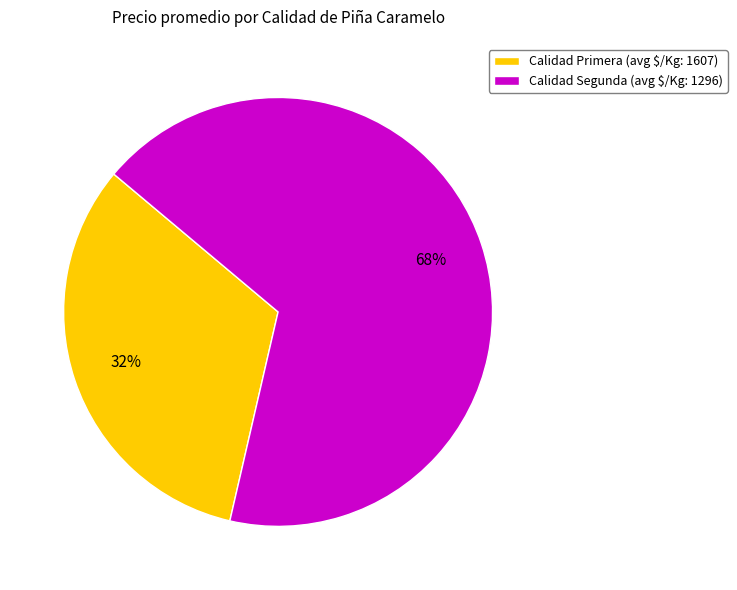

Which slice is the smallest?

Calidad Primera (avg $/Kg: 1607)